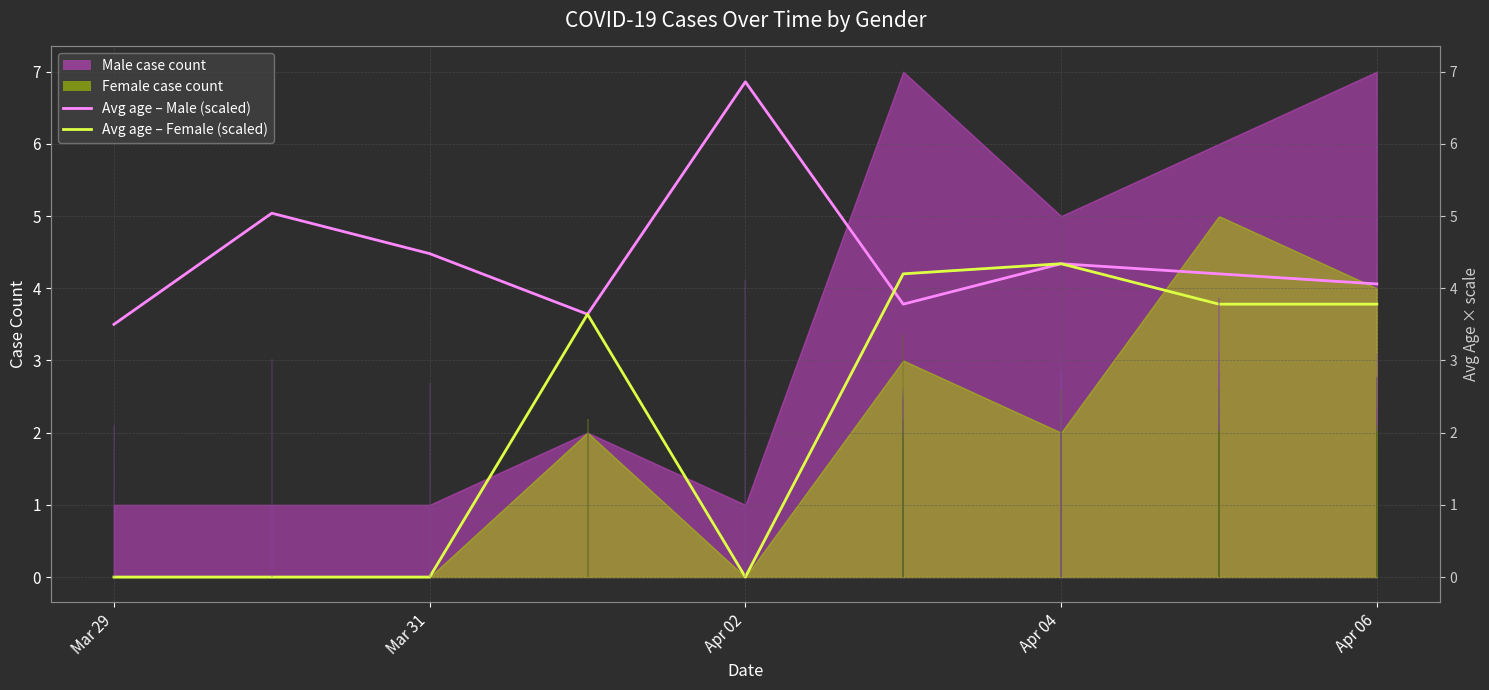

How many data points in Avg age – Female (scaled) are above 3?

5